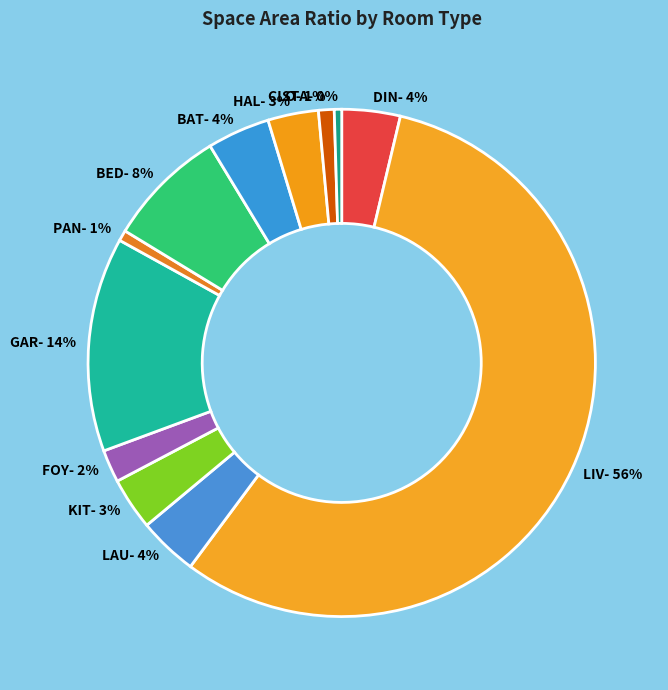

Count the number of slices in the pie.

12